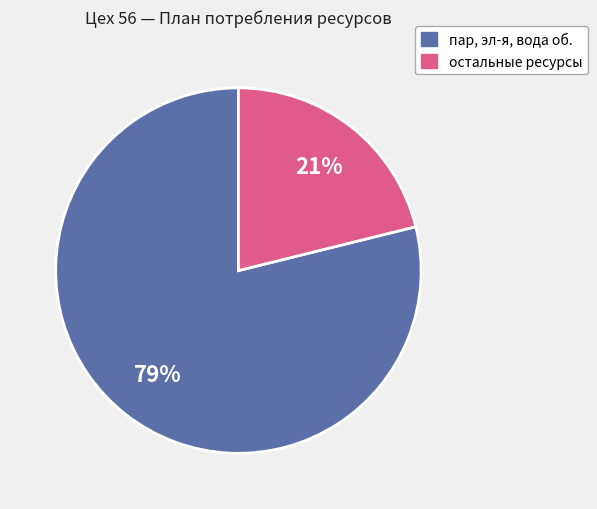

To the nearest percent, what is the average slice percentage?

50%